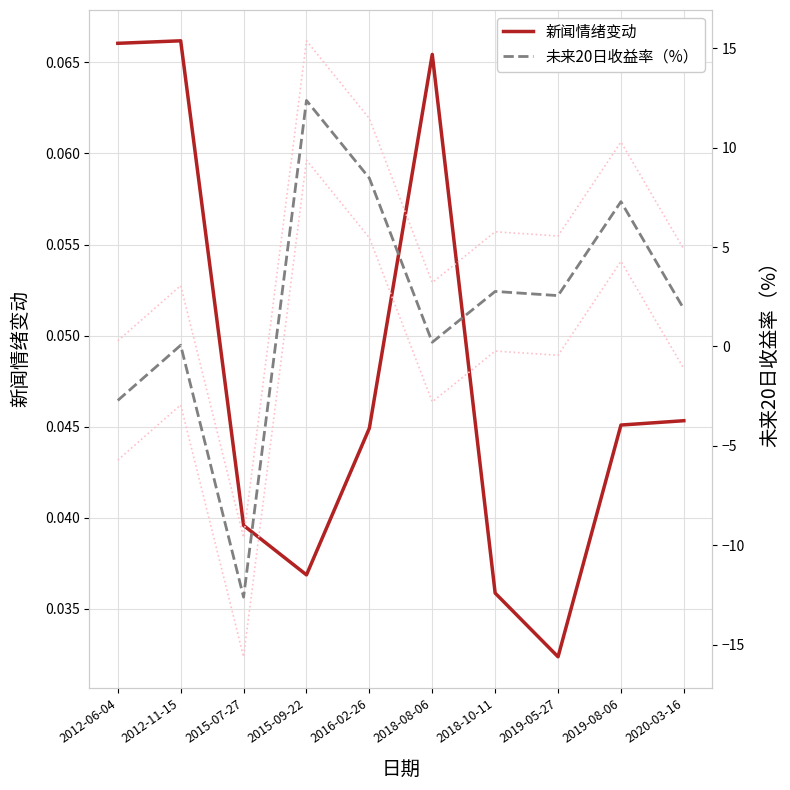

How many values in 未来20日收益率（%） are above zero?

8